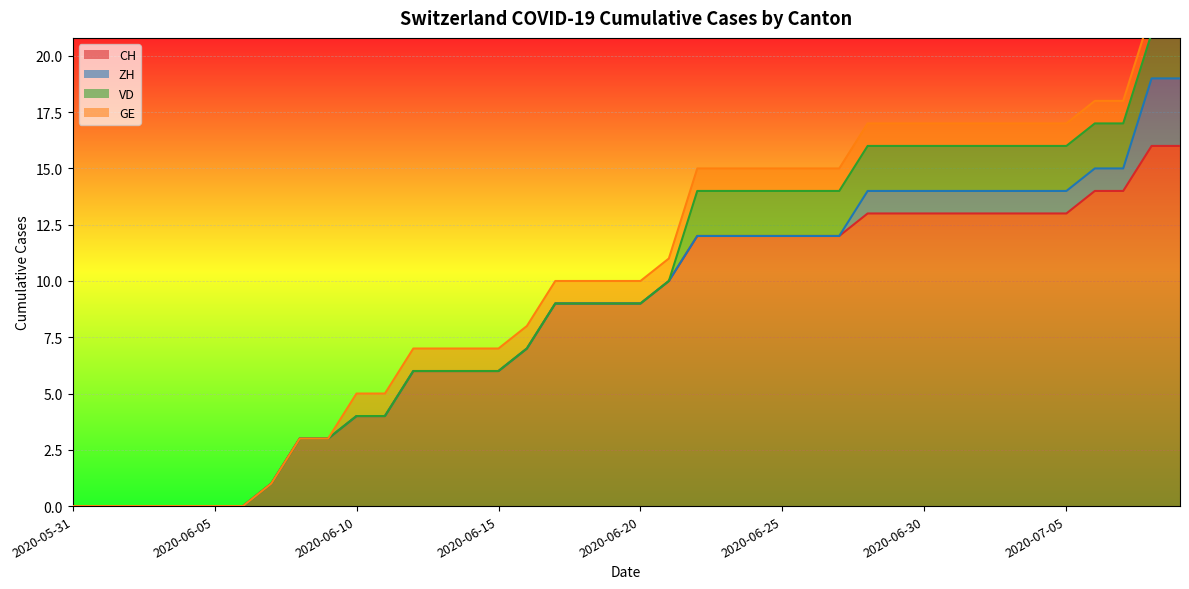

Which series changed the most between 2020-06-20 and 2020-06-21?

CH